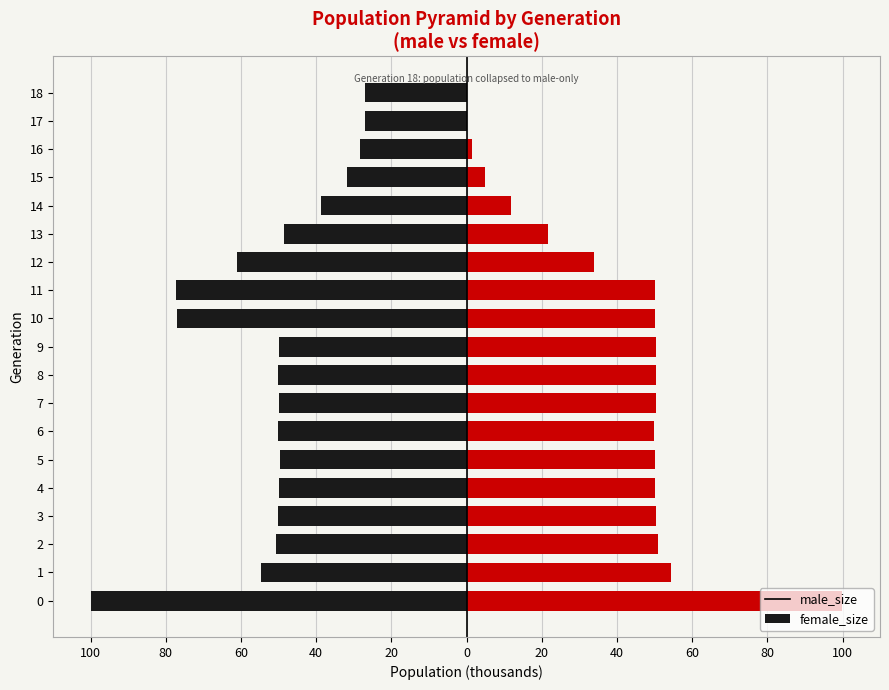

What is the total value across all series at 11?

-27.4